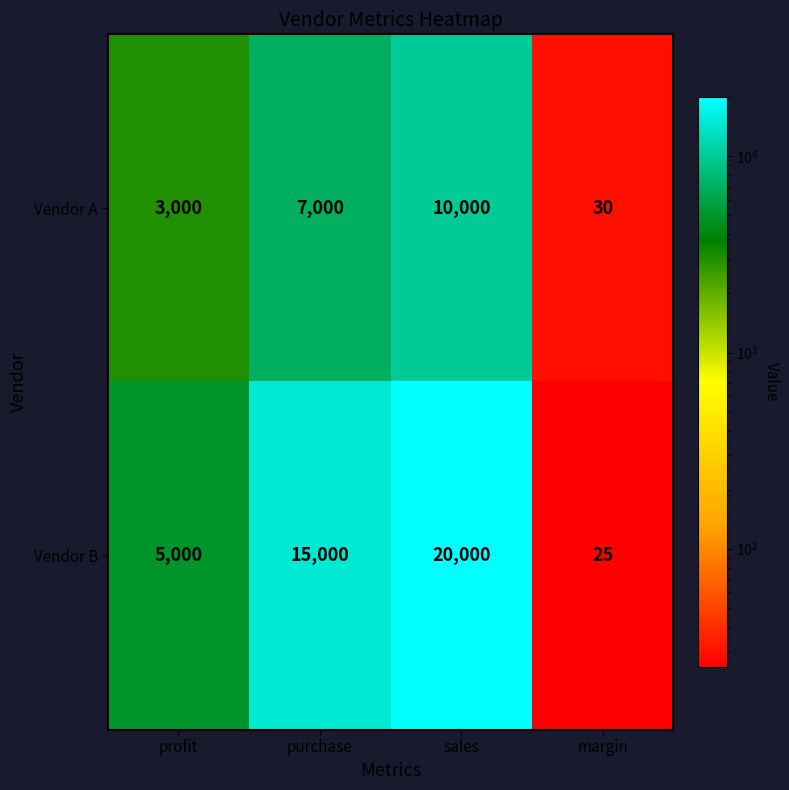

What is the difference between the second highest and minimum values in the Vendor A series?

6970